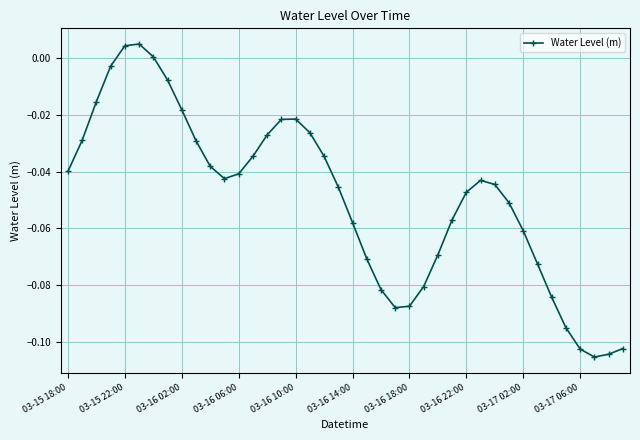

Count the number of values greater than 0.

3